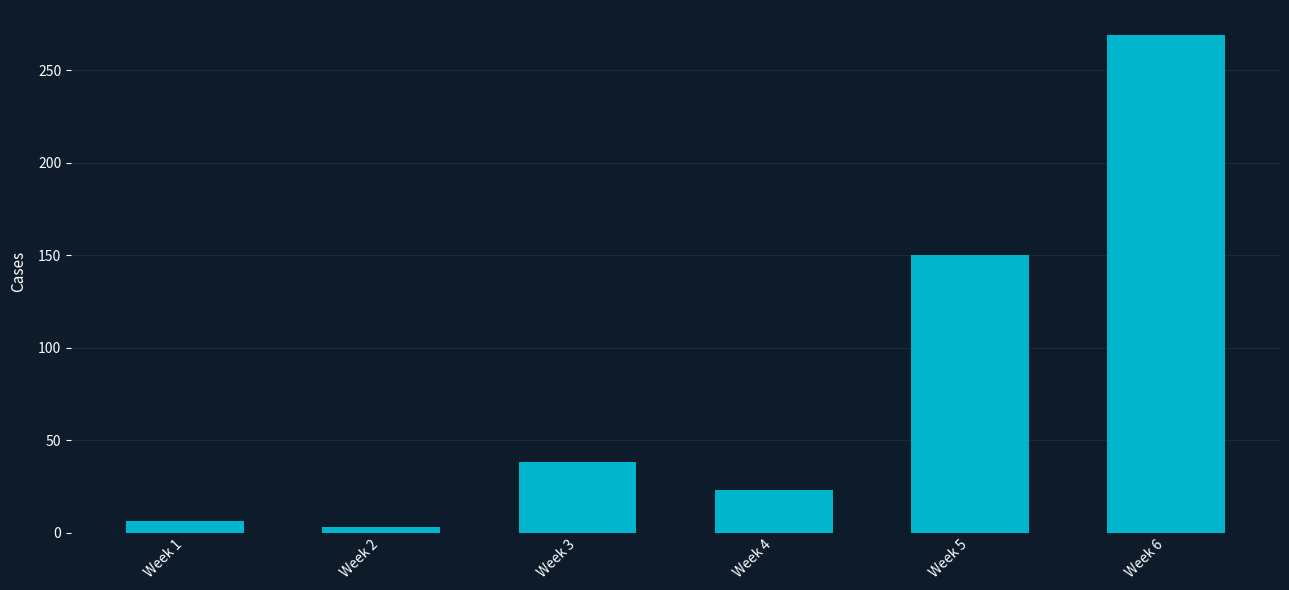

Are the bars grouped side by side (vs. stacked)?

No